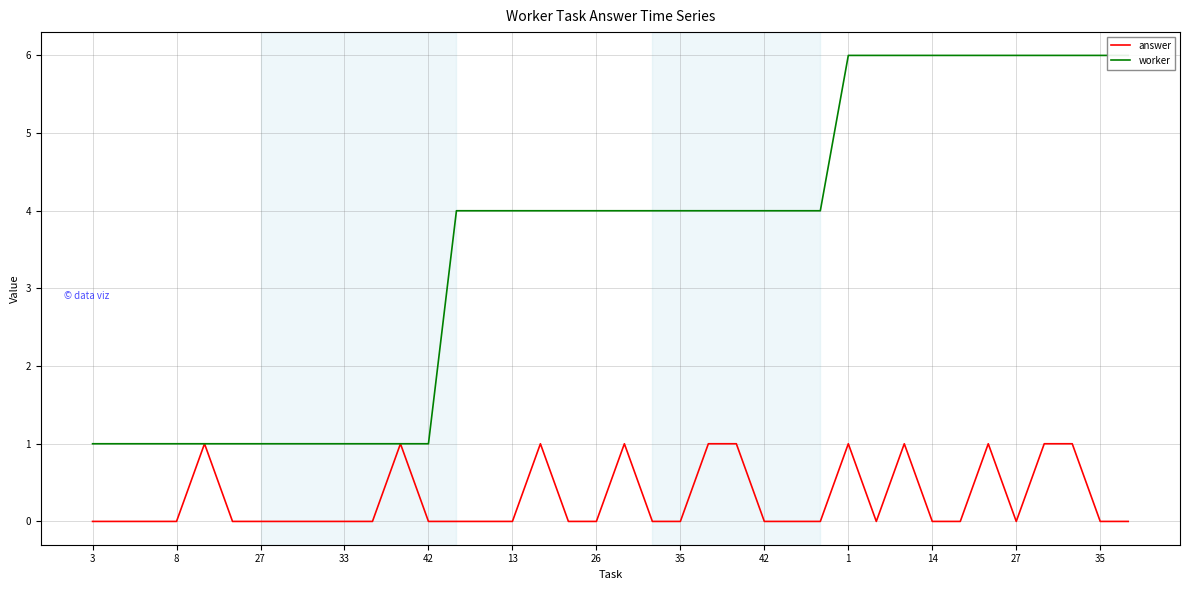

At how many categories does at least one series exceed 2?

25